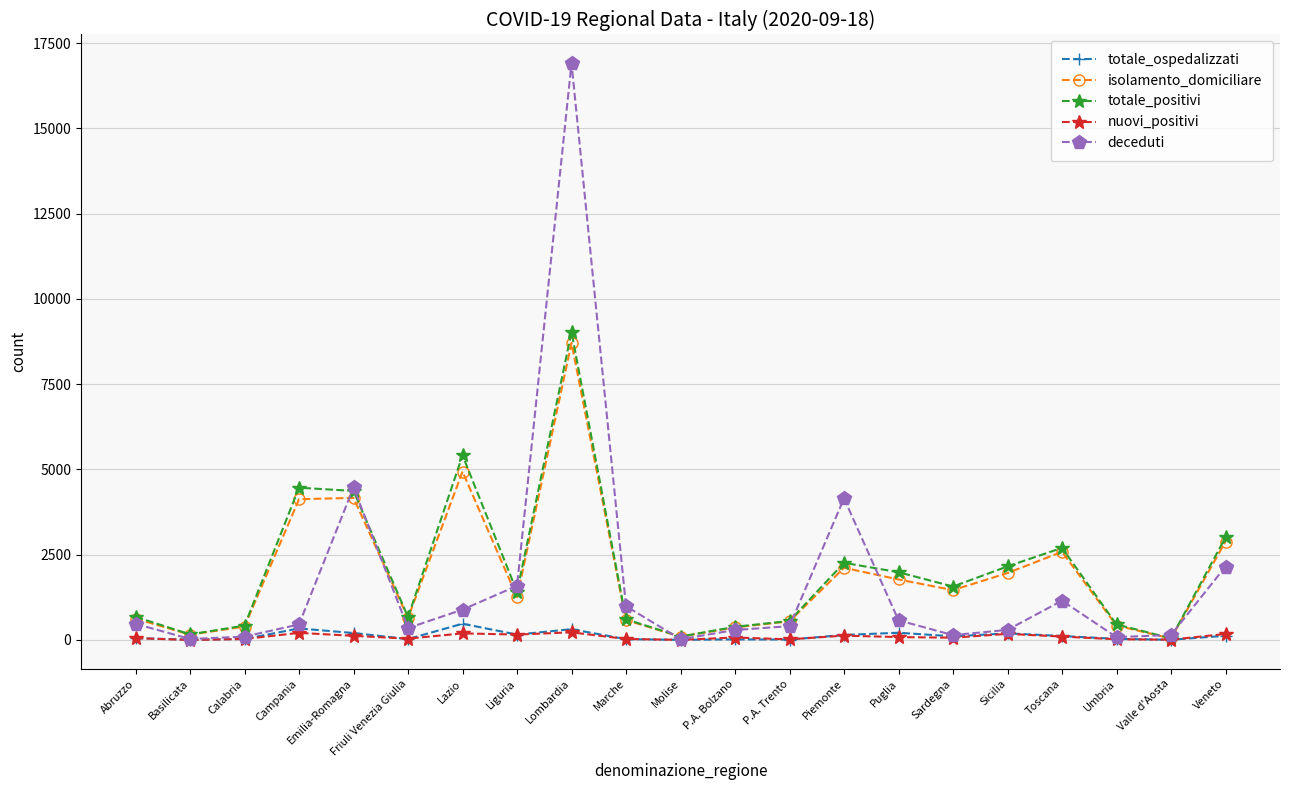

How many lines are shown in the chart?

5